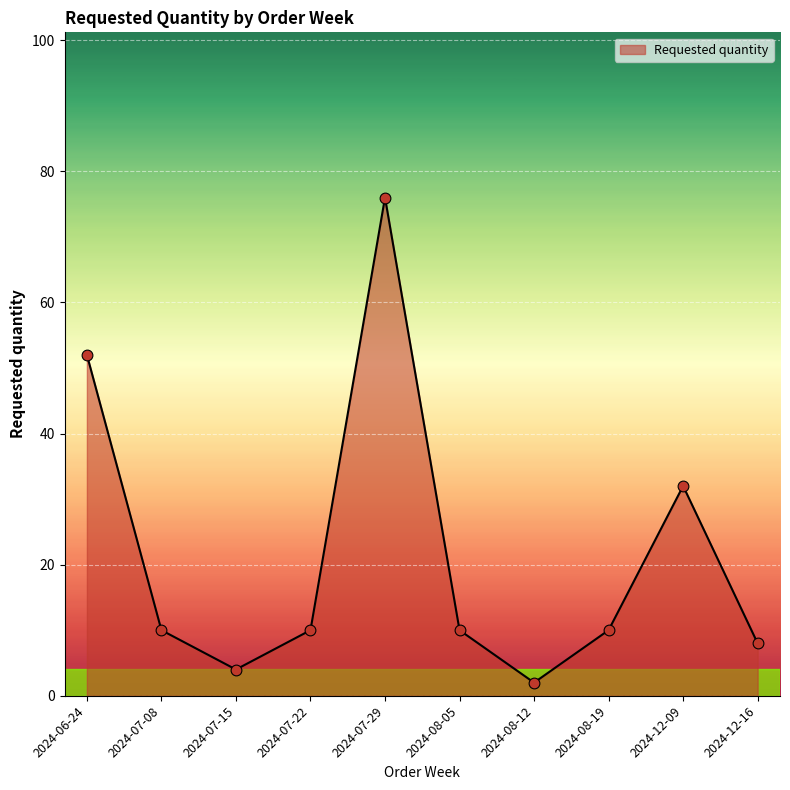

Which has a higher value, 2024-06-24 or 2024-07-15?

2024-06-24